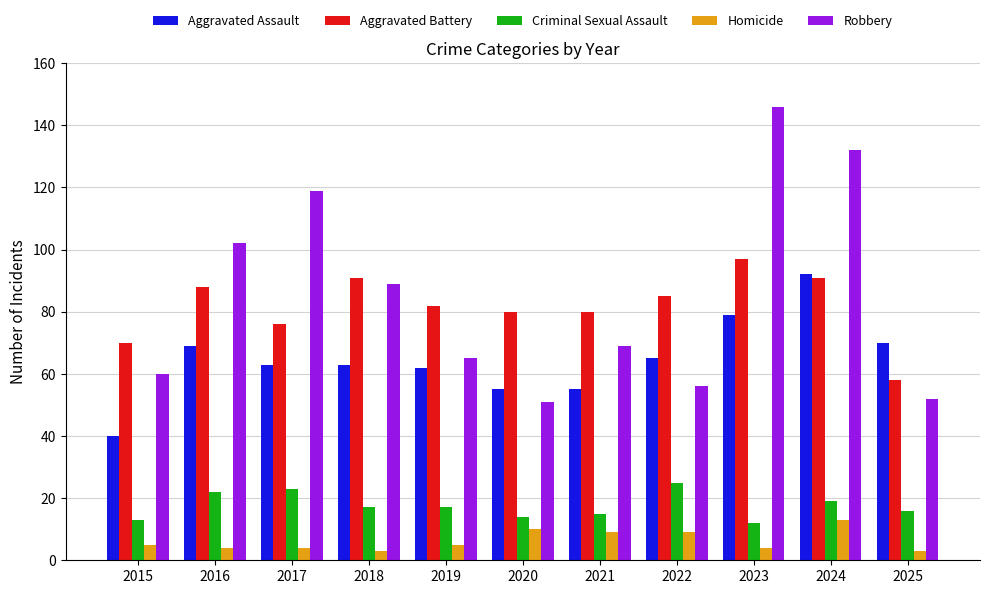

What is the total value across all series at 2022?

240